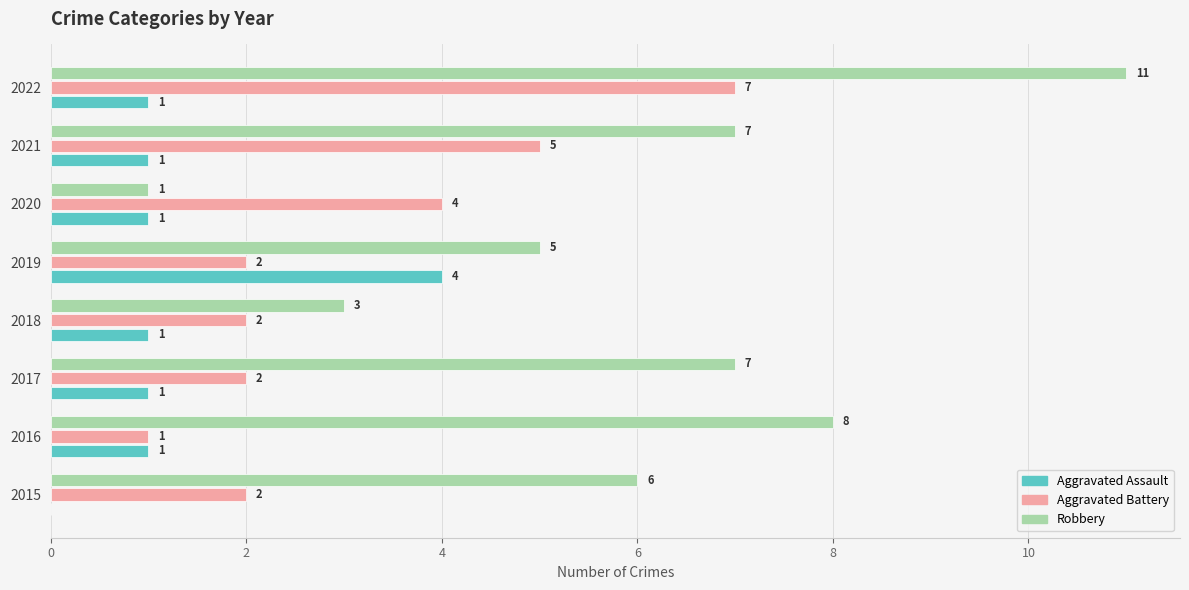

What is the sum of the Robbery values at 2019 and 2018?

8